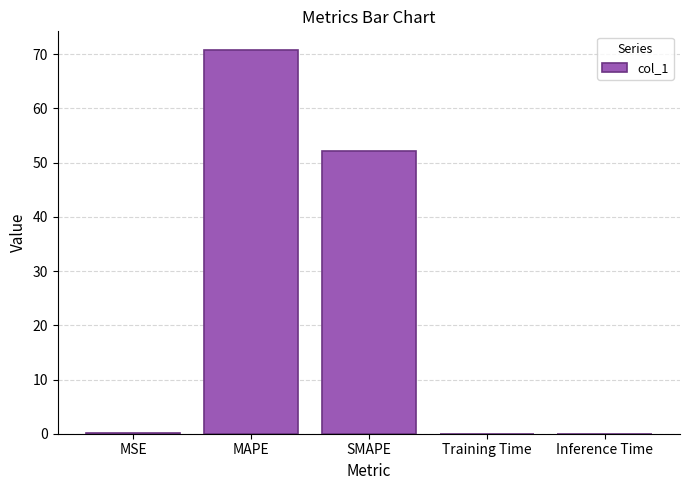

Between MAPE and Inference Time, which is larger?

MAPE